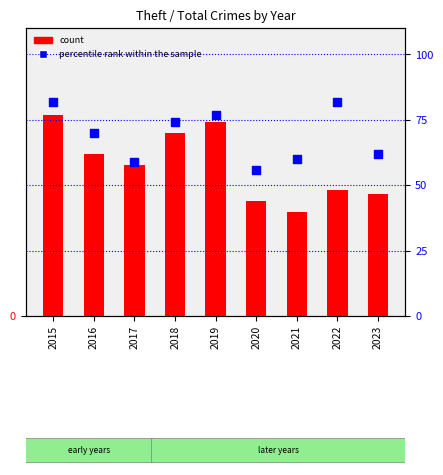

Which series has the largest Y range (max minus min)?

count